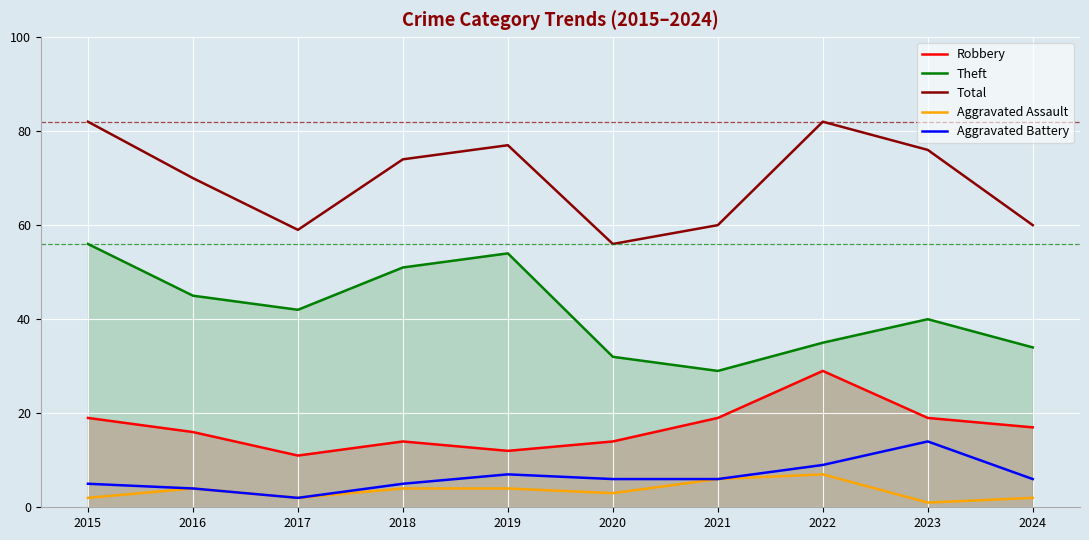

At which label is Aggravated Battery closest to 8?

2019